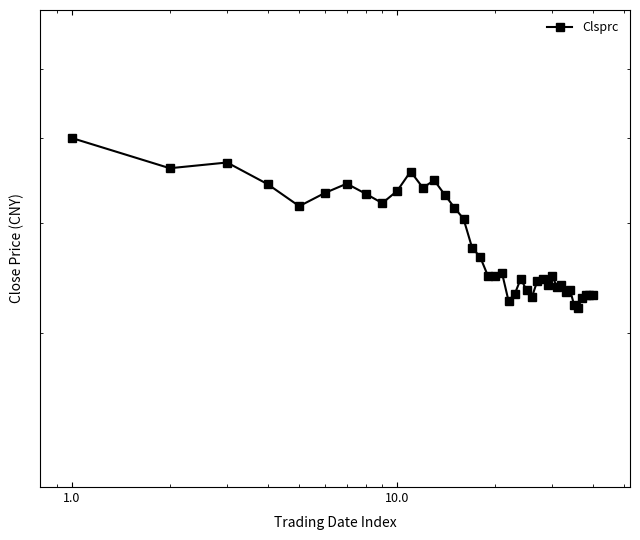

What is the smallest value displayed?

320.0